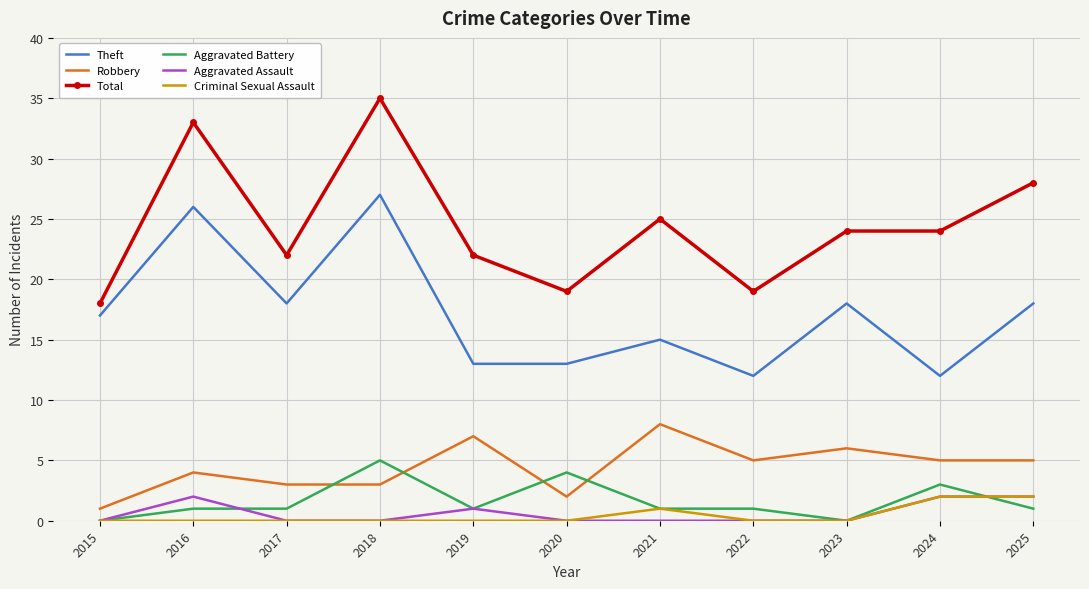

The Criminal Sexual Assault series shows 0 at 2015. True or false?

True